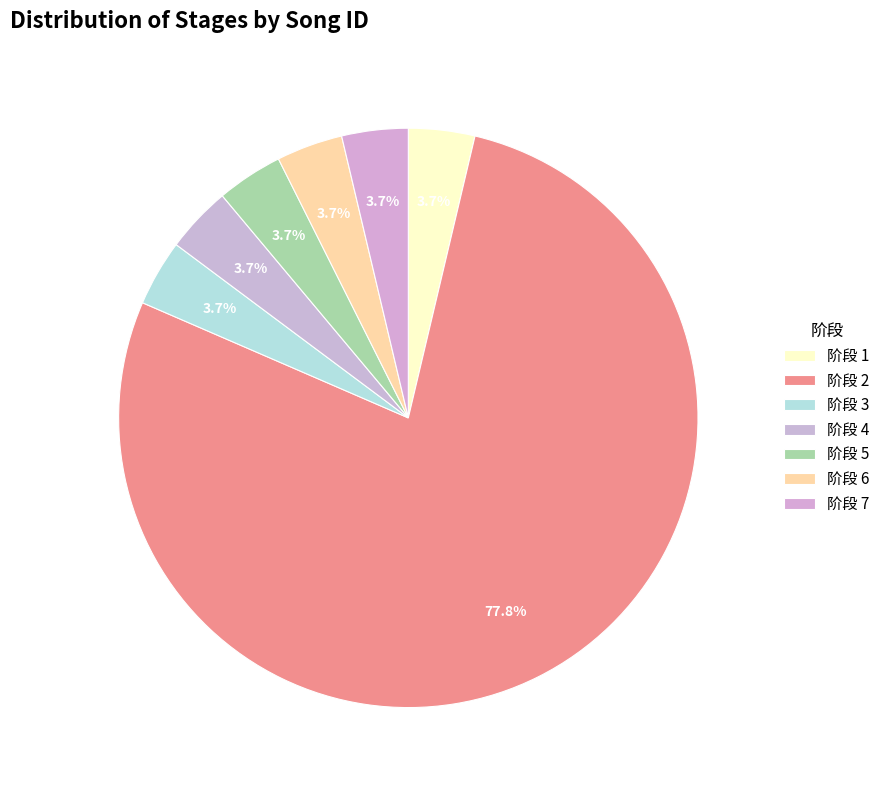

To the nearest percent, what is the average slice percentage?

14%